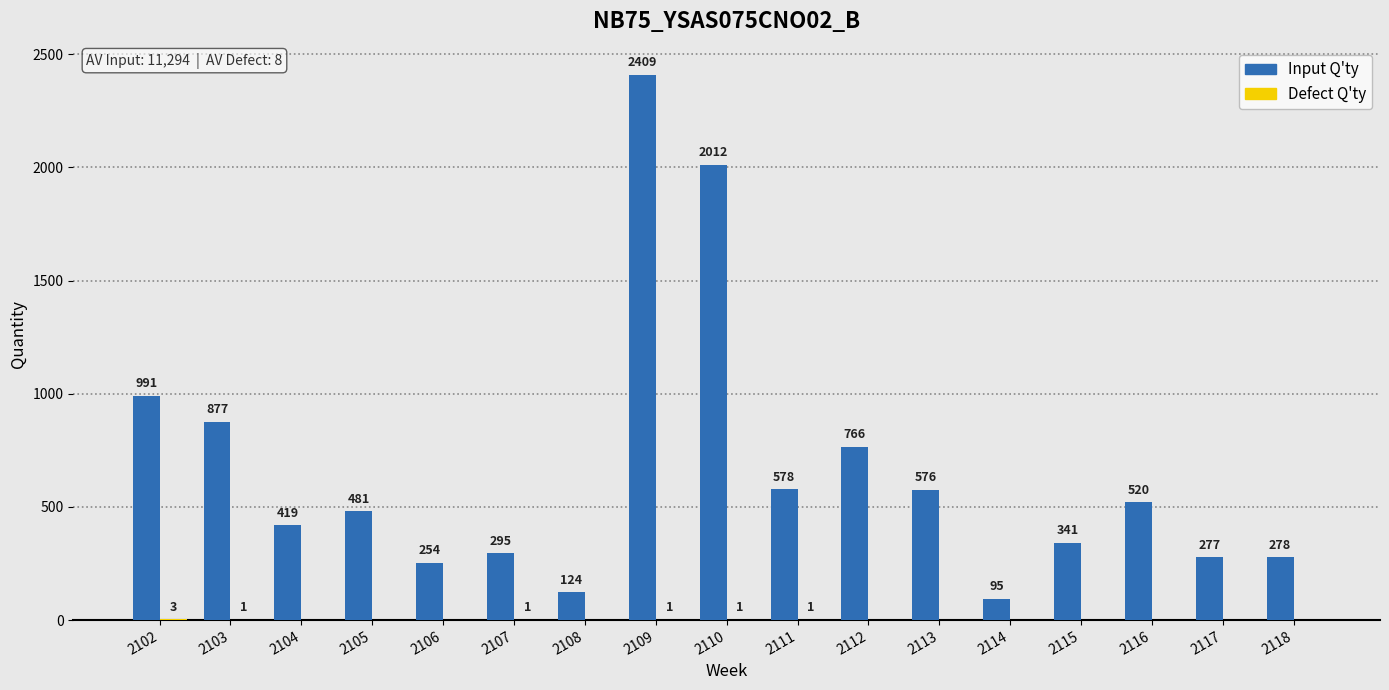

What is the greatest value displayed?

2409